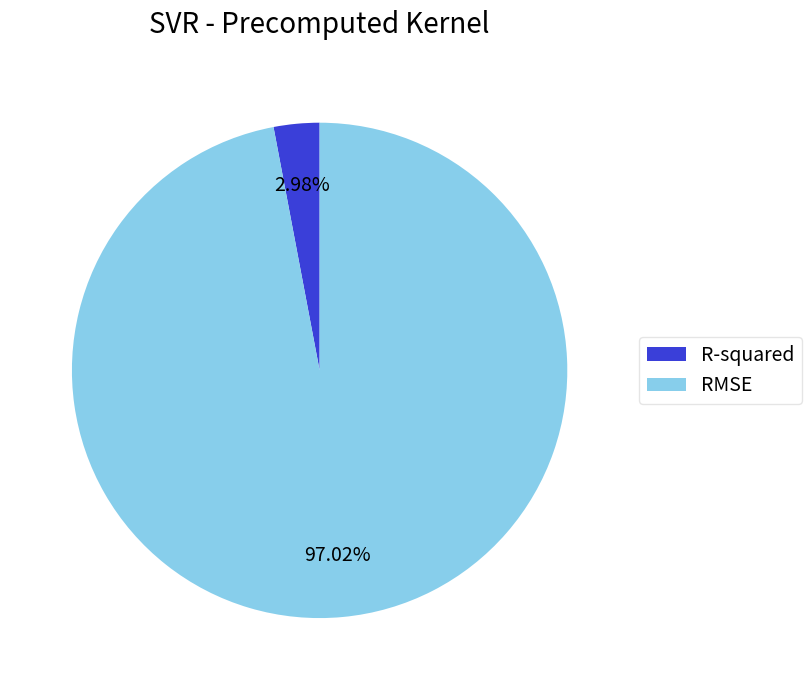

To the nearest percent, what is the average slice percentage?

50%